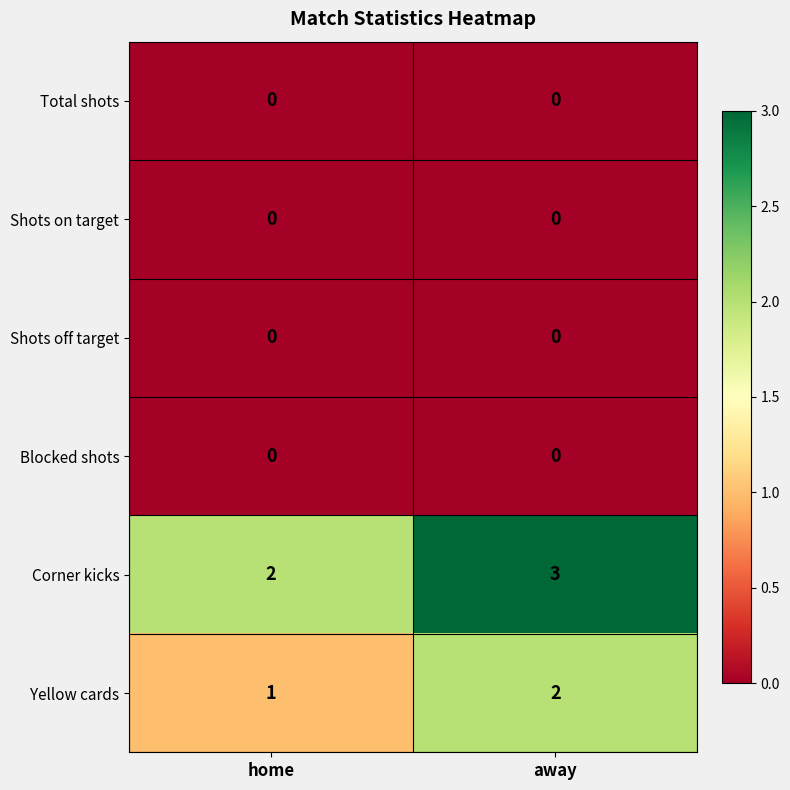

Which series has the largest total across all categories?

Corner kicks